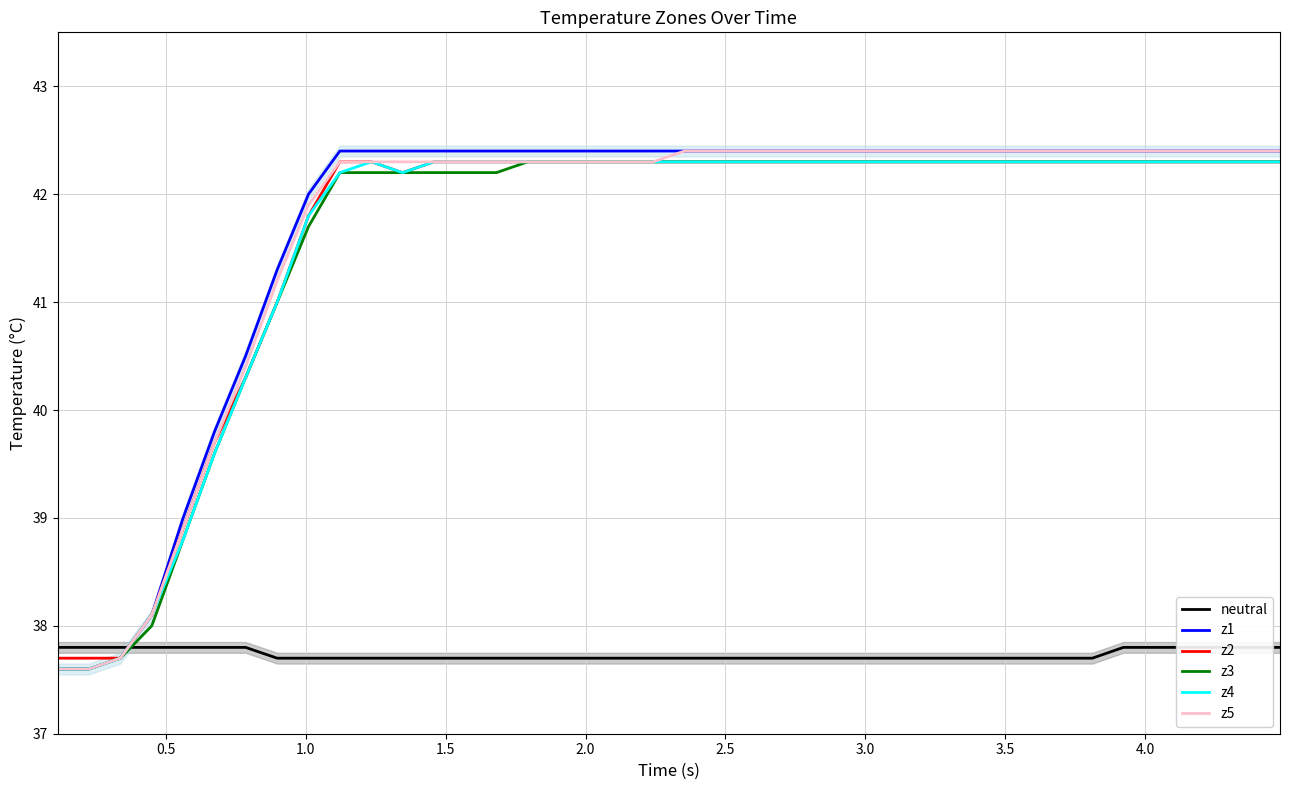

Is it true that z4 equals 62.8 at 16?

False